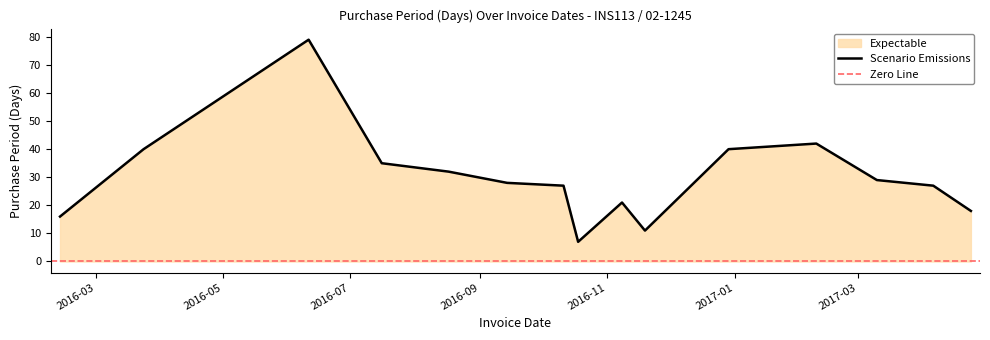

Where is the first local minimum?

2016-10-18